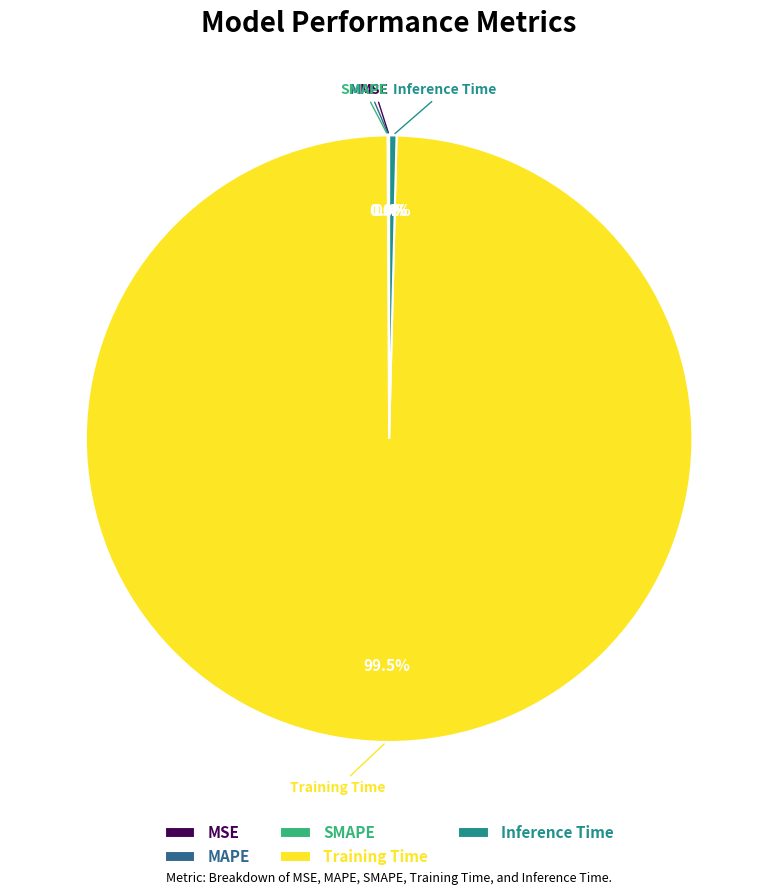

What is the largest slice in the pie chart?

Training Time